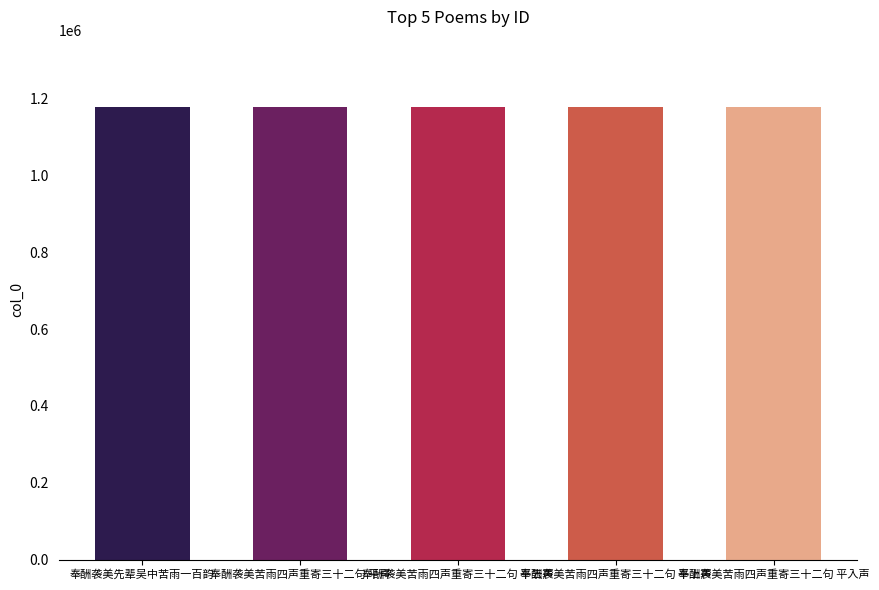

What is the change in value from 奉酬袭美苦雨四声重寄三十二句 平声 to 奉酬袭美苦雨四声重寄三十二句 平入声?

-3